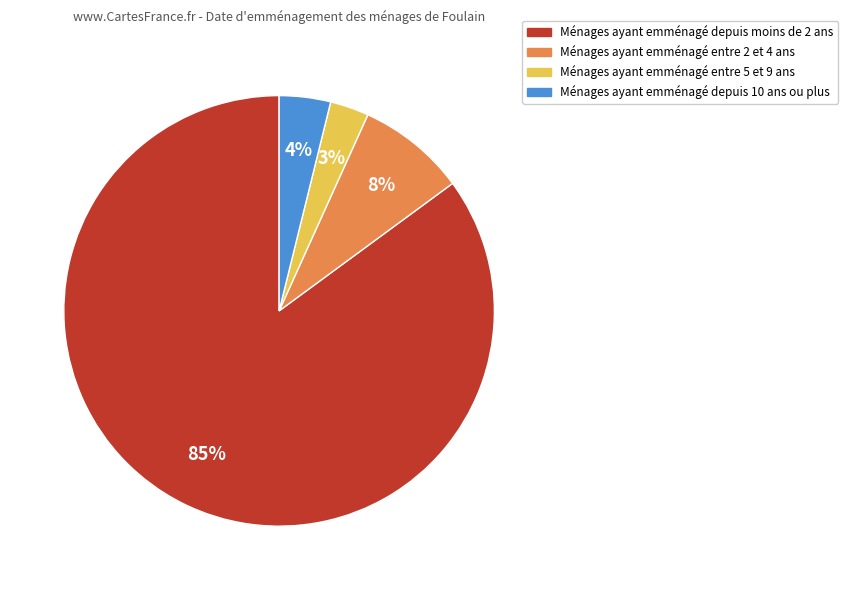

How many slices are in this pie chart?

4